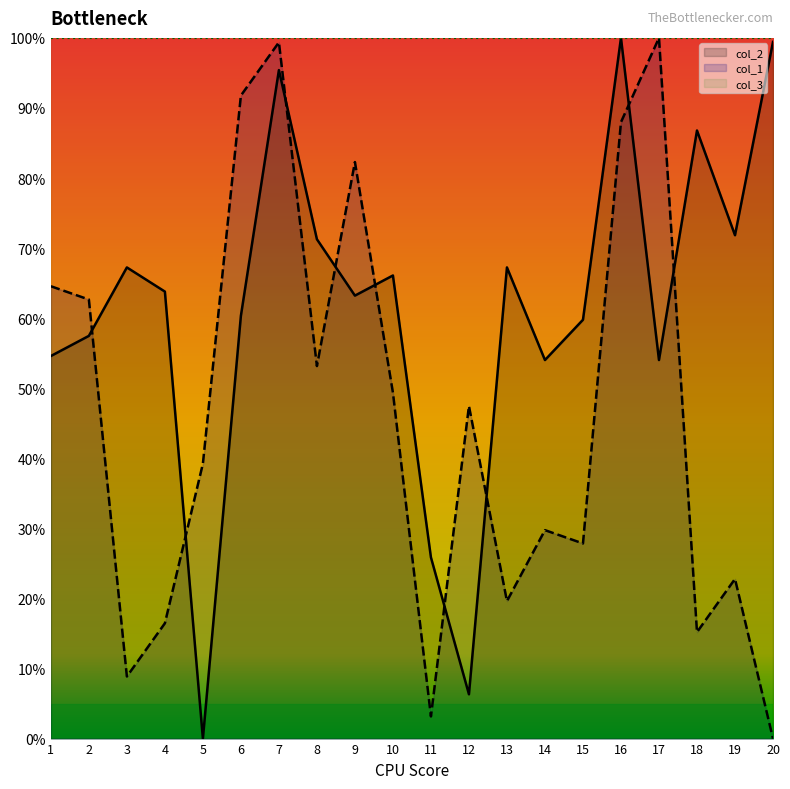

Is the value of col_2 at 16 greater than the value of col_1 at 5?

Yes